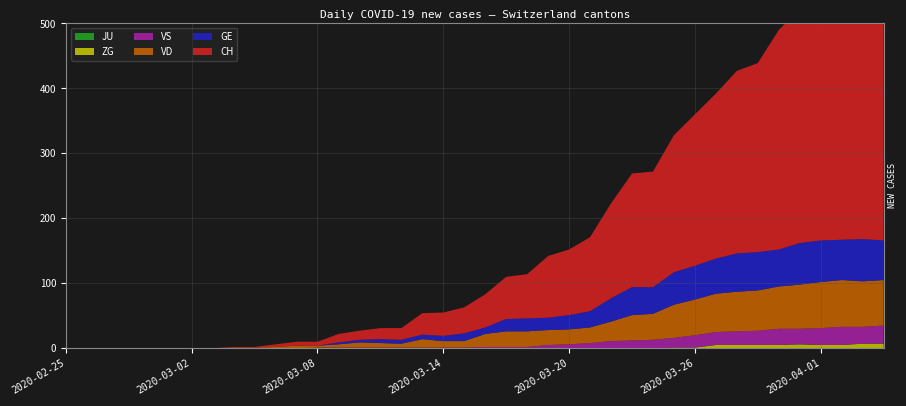

Reading left to right, what are all the values shown in this chart?

CH: 2020-02-25=0	2020-02-26=0	2020-02-27=0	2020-02-28=0	2020-02-29=0	2020-03-01=0	2020-03-02=0	2020-03-03=0	2020-03-04=1	2020-03-05=1	2020-03-06=4	2020-03-07=6	2020-03-08=6	2020-03-09=13	2020-03-10=14	2020-03-11=17	2020-03-12=18	2020-03-13=33	2020-03-14=36	2020-03-15=40	2020-03-16=51	2020-03-17=65	2020-03-18=68	2020-03-19=95	2020-03-20=101	2020-03-21=114	2020-03-22=146	2020-03-23=175	2020-03-24=178	2020-03-25=211	2020-03-26=233	2020-03-27=254	2020-03-28=281	2020-03-29=291	2020-03-30=338	2020-03-31=360	2020-04-01=387	2020-04-02=393	2020-04-03=399	2020-04-04=399
GE: 2020-02-25=0	2020-02-26=0	2020-02-27=0	2020-02-28=0	2020-02-29=0	2020-03-01=0	2020-03-02=0	2020-03-03=0	2020-03-04=0	2020-03-05=0	2020-03-06=0	2020-03-07=0	2020-03-08=0	2020-03-09=3	2020-03-10=4	2020-03-11=6	2020-03-12=6	2020-03-13=7	2020-03-14=8	2020-03-15=12	2020-03-16=10	2020-03-17=19	2020-03-18=20	2020-03-19=19	2020-03-20=22	2020-03-21=25	2020-03-22=36	2020-03-23=43	2020-03-24=41	2020-03-25=50	2020-03-26=52	2020-03-27=54	2020-03-28=59	2020-03-29=59	2020-03-30=57	2020-03-31=64	2020-04-01=64	2020-04-02=62	2020-04-03=65	2020-04-04=61
VS: 2020-02-25=0	2020-02-26=0	2020-02-27=0	2020-02-28=0	2020-02-29=0	2020-03-01=0	2020-03-02=0	2020-03-03=0	2020-03-04=0	2020-03-05=0	2020-03-06=0	2020-03-07=0	2020-03-08=1	2020-03-09=1	2020-03-10=1	2020-03-11=1	2020-03-12=1	2020-03-13=1	2020-03-14=1	2020-03-15=1	2020-03-16=2	2020-03-17=2	2020-03-18=2	2020-03-19=5	2020-03-20=6	2020-03-21=8	2020-03-22=11	2020-03-23=12	2020-03-24=13	2020-03-25=15	2020-03-26=19	2020-03-27=20	2020-03-28=21	2020-03-29=22	2020-03-30=25	2020-03-31=24	2020-04-01=26	2020-04-02=28	2020-04-03=26	2020-04-04=28
VD: 2020-02-25=0	2020-02-26=0	2020-02-27=0	2020-02-28=0	2020-02-29=0	2020-03-01=0	2020-03-02=0	2020-03-03=0	2020-03-04=1	2020-03-05=1	2020-03-06=2	2020-03-07=4	2020-03-08=3	2020-03-09=5	2020-03-10=8	2020-03-11=7	2020-03-12=6	2020-03-13=13	2020-03-14=10	2020-03-15=10	2020-03-16=20	2020-03-17=24	2020-03-18=24	2020-03-19=23	2020-03-20=23	2020-03-21=24	2020-03-22=30	2020-03-23=39	2020-03-24=40	2020-03-25=51	2020-03-26=55	2020-03-27=59	2020-03-28=61	2020-03-29=62	2020-03-30=65	2020-03-31=68	2020-04-01=71	2020-04-02=72	2020-04-03=70	2020-04-04=70
JU: 2020-02-25=0	2020-02-26=0	2020-02-27=0	2020-02-28=0	2020-02-29=0	2020-03-01=0	2020-03-02=0	2020-03-03=0	2020-03-04=0	2020-03-05=0	2020-03-06=0	2020-03-07=0	2020-03-08=0	2020-03-09=0	2020-03-10=0	2020-03-11=0	2020-03-12=0	2020-03-13=0	2020-03-14=0	2020-03-15=0	2020-03-16=0	2020-03-17=0	2020-03-18=0	2020-03-19=0	2020-03-20=0	2020-03-21=0	2020-03-22=0	2020-03-23=0	2020-03-24=0	2020-03-25=0	2020-03-26=0	2020-03-27=0	2020-03-28=0	2020-03-29=0	2020-03-30=0	2020-03-31=0	2020-04-01=0	2020-04-02=0	2020-04-03=0	2020-04-04=0
ZG: 2020-02-25=0	2020-02-26=0	2020-02-27=0	2020-02-28=0	2020-02-29=0	2020-03-01=0	2020-03-02=0	2020-03-03=0	2020-03-04=0	2020-03-05=0	2020-03-06=0	2020-03-07=0	2020-03-08=0	2020-03-09=0	2020-03-10=0	2020-03-11=0	2020-03-12=0	2020-03-13=0	2020-03-14=0	2020-03-15=0	2020-03-16=0	2020-03-17=0	2020-03-18=0	2020-03-19=0	2020-03-20=0	2020-03-21=0	2020-03-22=0	2020-03-23=0	2020-03-24=0	2020-03-25=1	2020-03-26=1	2020-03-27=5	2020-03-28=5	2020-03-29=5	2020-03-30=5	2020-03-31=6	2020-04-01=5	2020-04-02=5	2020-04-03=7	2020-04-04=7